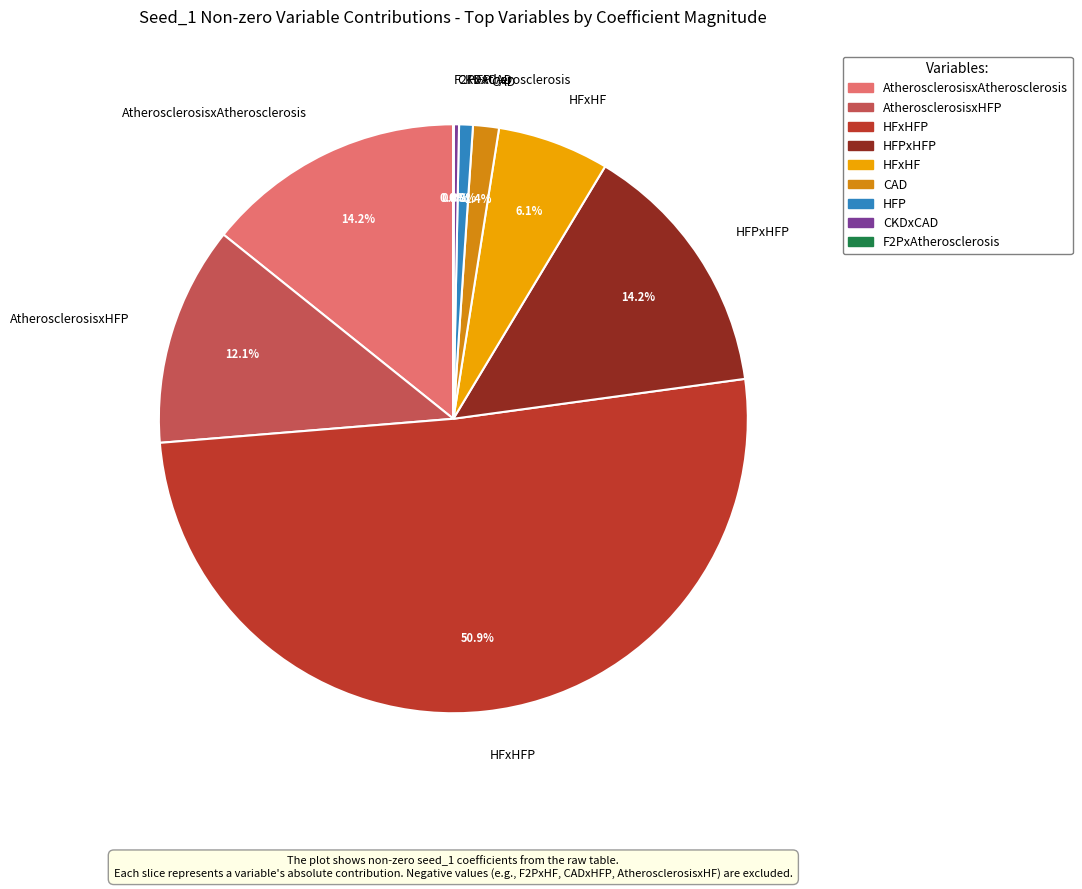

Which category has the biggest portion of the pie?

HFxHFP